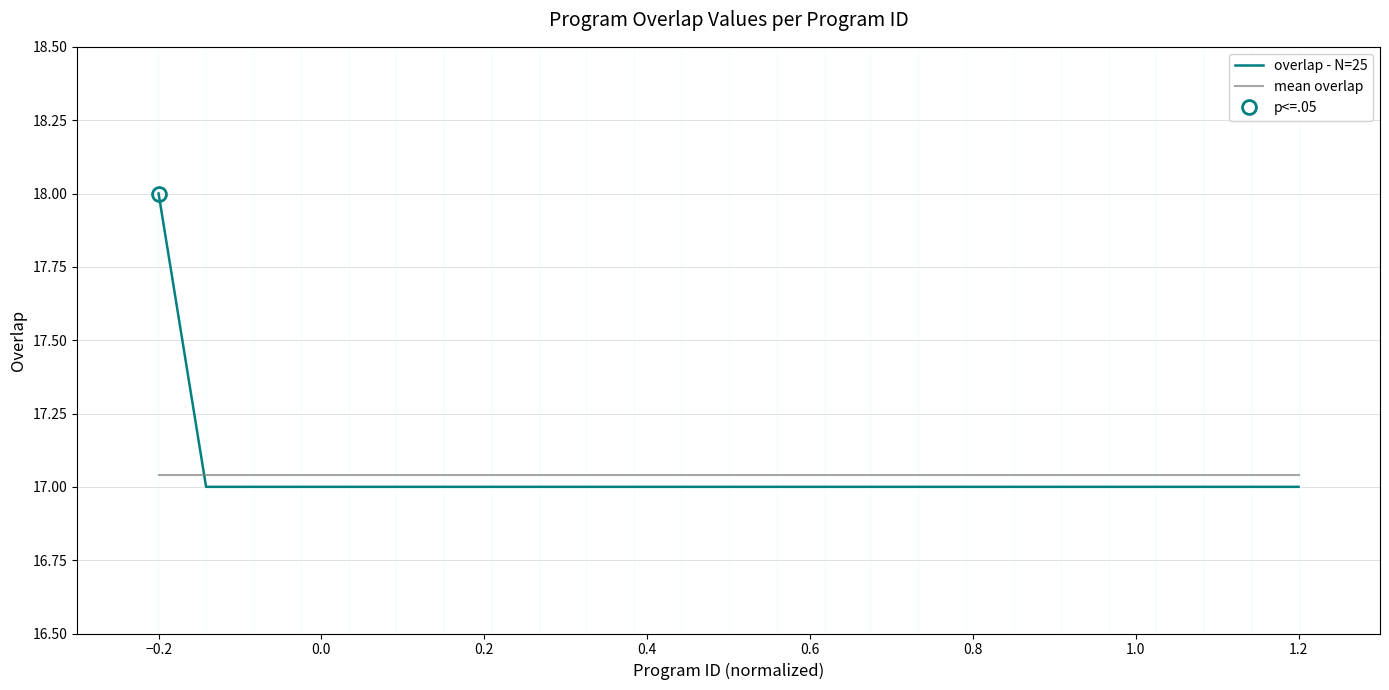

True or false: overlap - N=25 and mean overlap cross at least once.

True